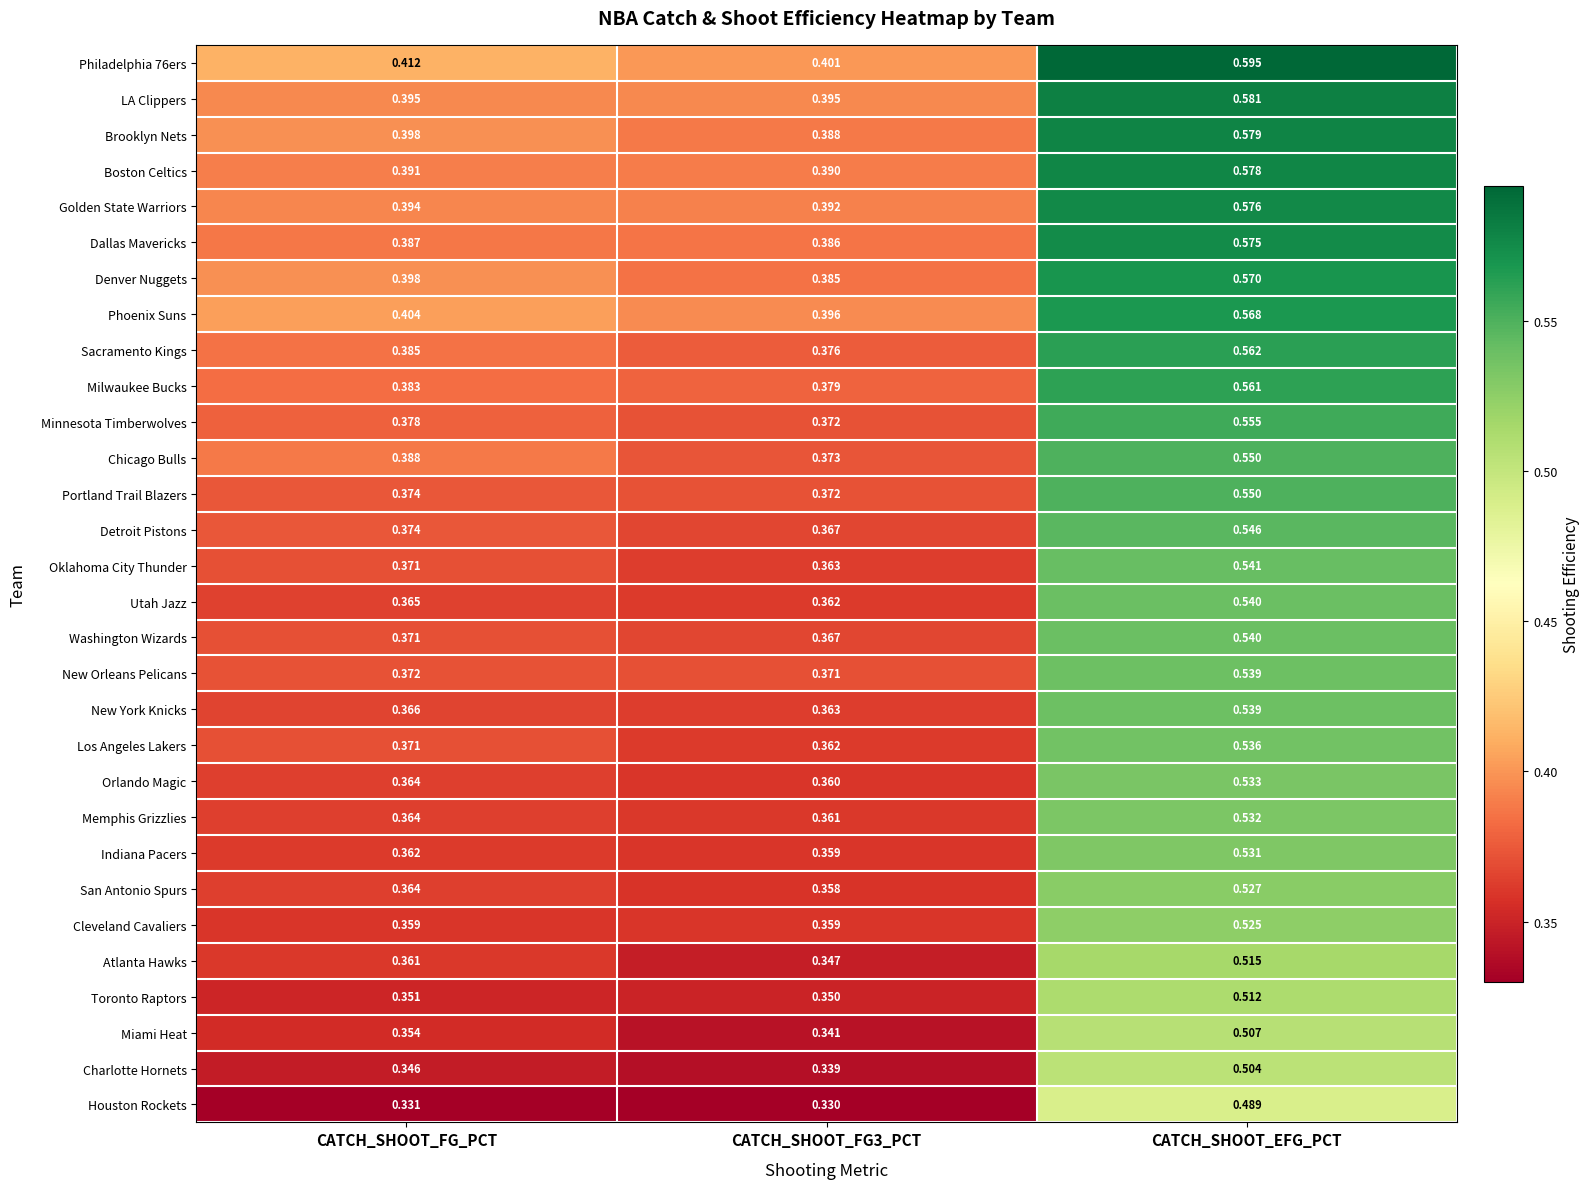

At how many categories does at least one series exceed 0?

3